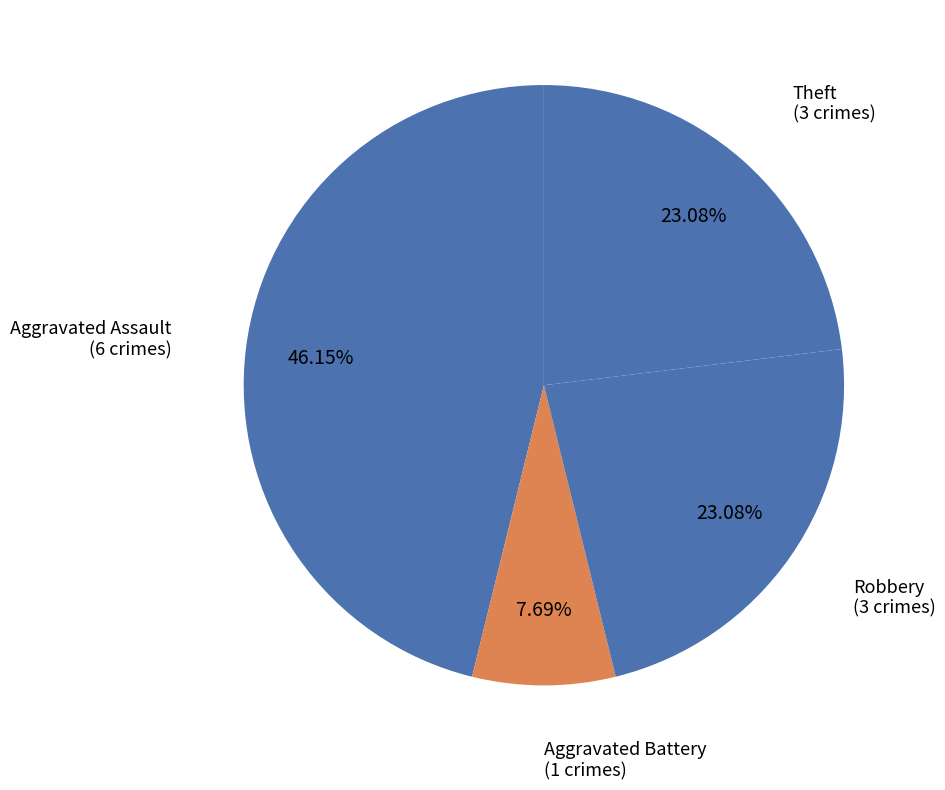

How many segments does this pie chart have?

4